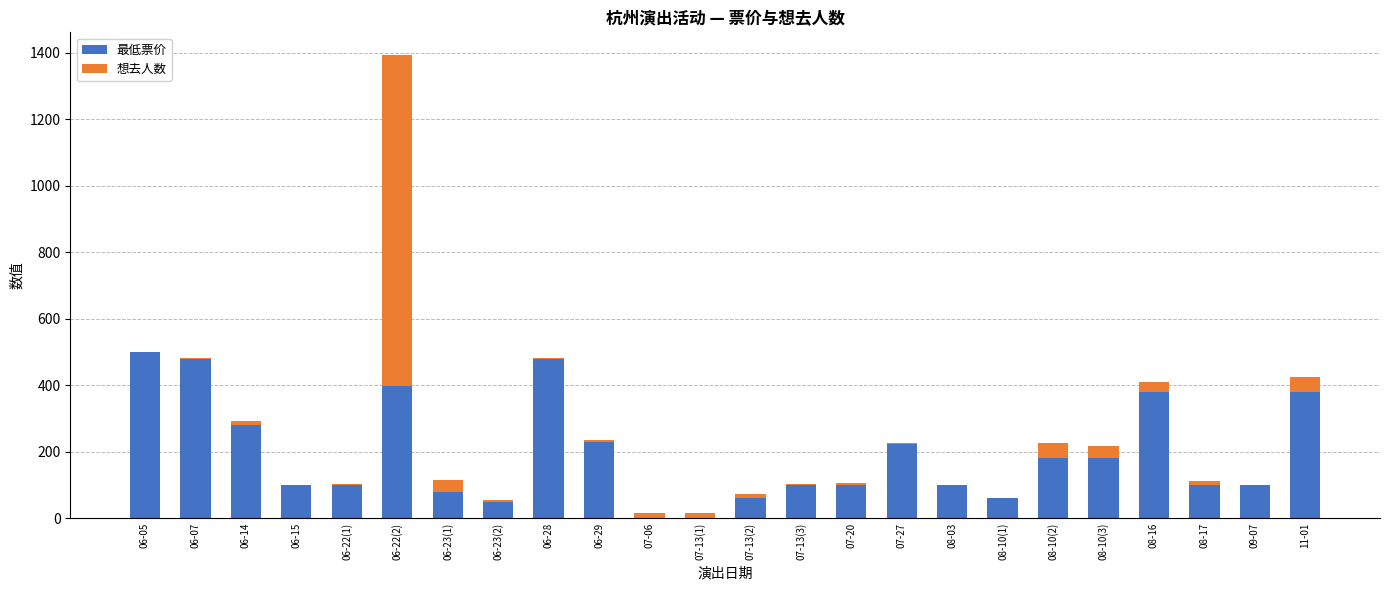

At which category is the sum across all series the highest?

06-22(2)